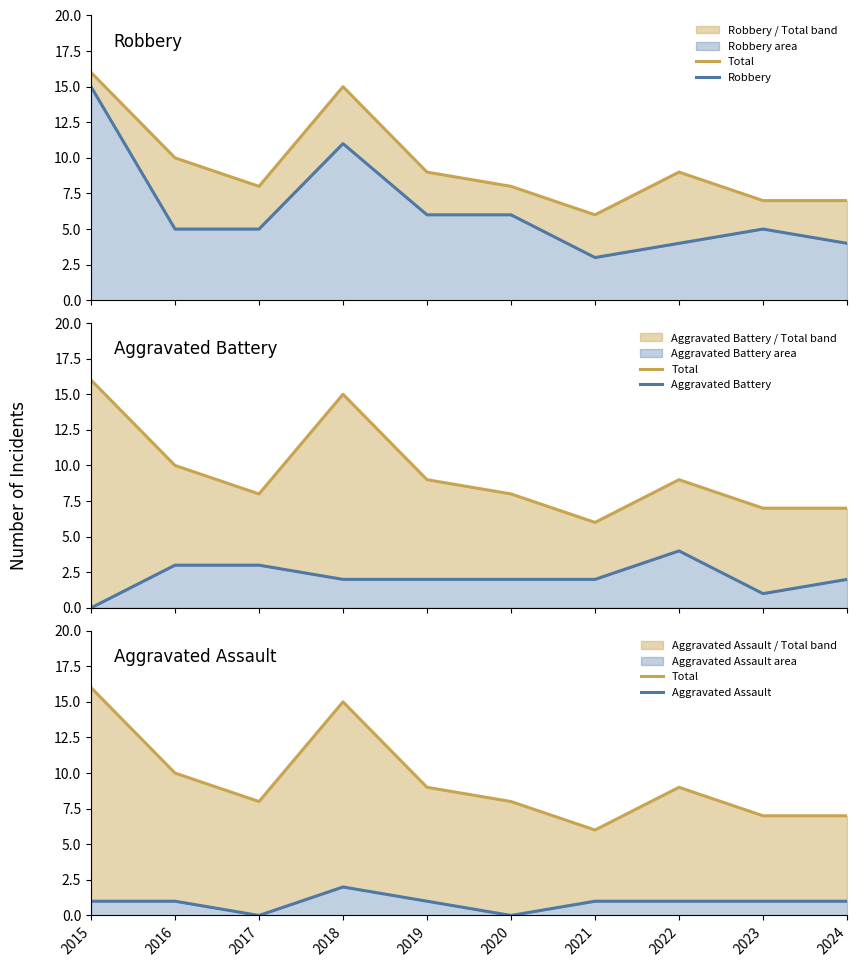

What is the greatest value displayed?

16